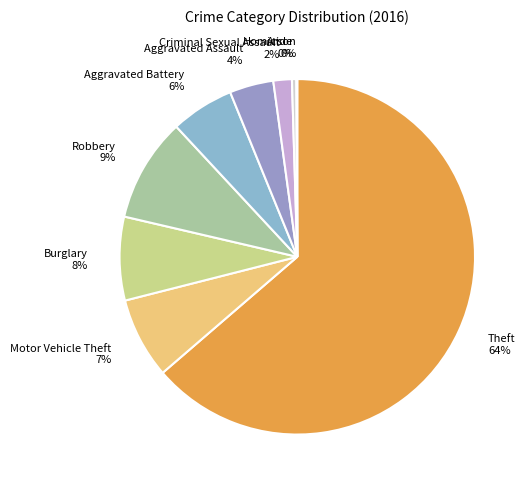

Is the sum of Aggravated Battery and Aggravated Assault greater than half?

No